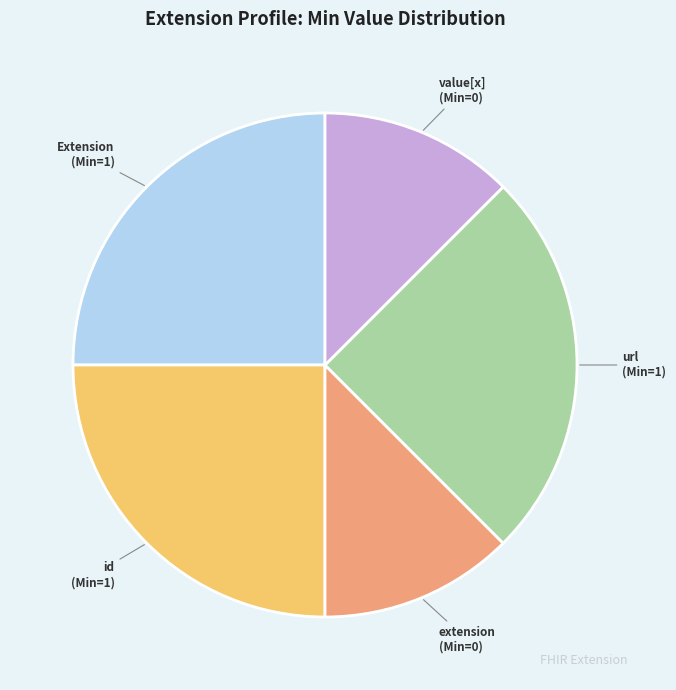

Does any single category account for the majority?

No